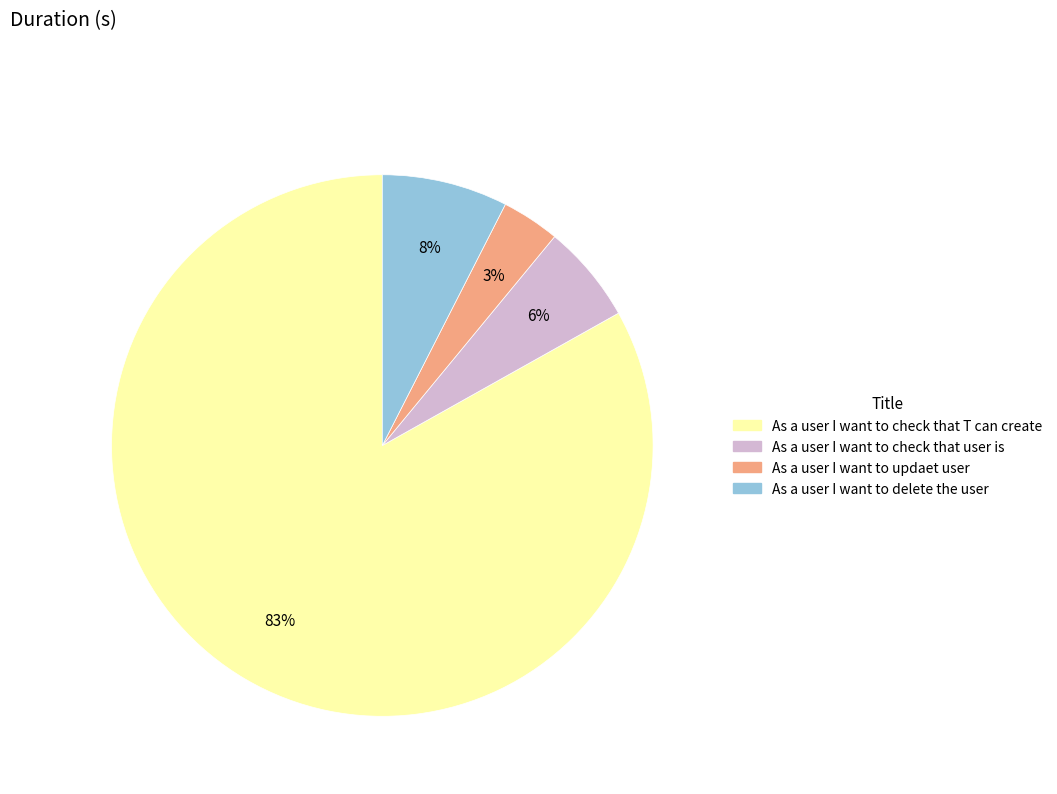

Between As a user I want to updaet user and As a user I want to check that T can create, which is larger?

As a user I want to check that T can create